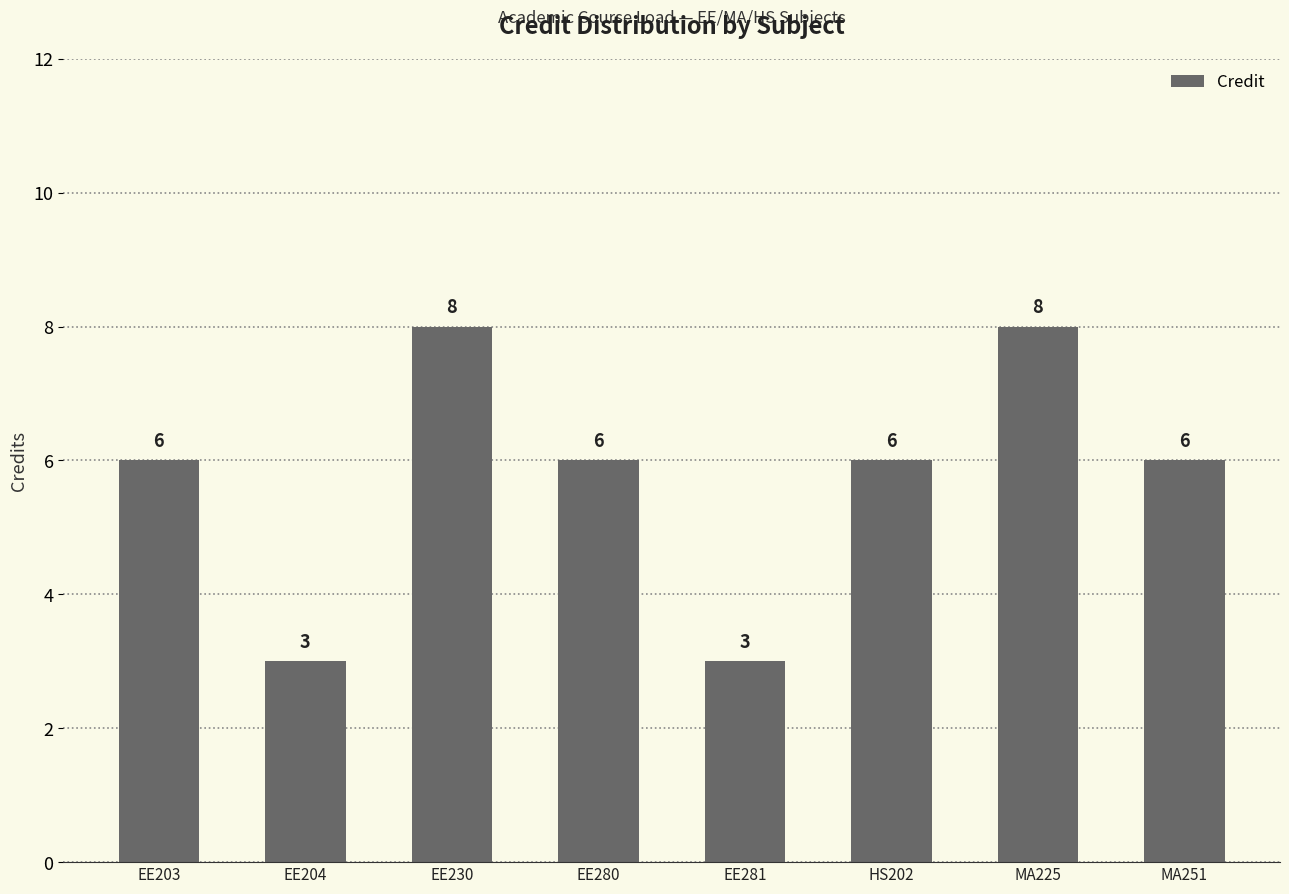

What is the approximate value at EE203?

6